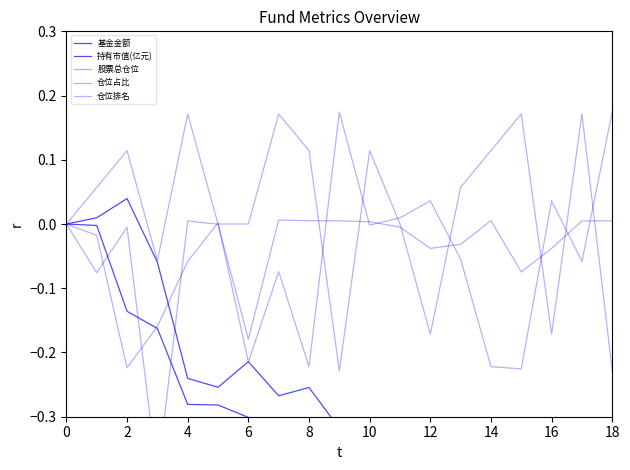

How many lines are shown in the chart?

5